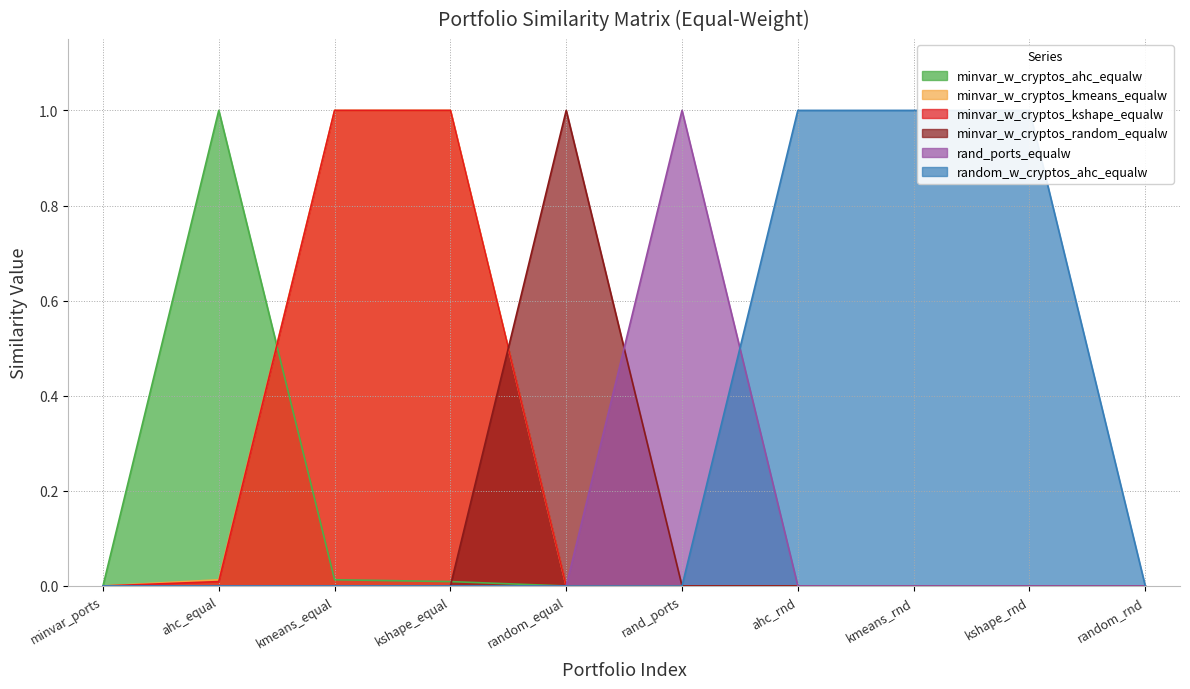

The value of minvar_w_cryptos_kmeans_equalw at ahc_rnd is -0.6. True or false?

False